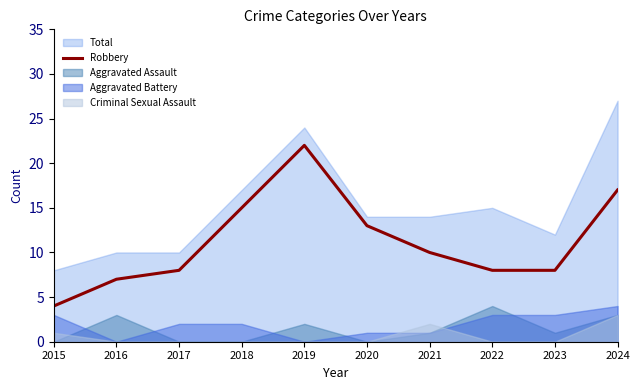

Does the chart have visible grid lines?

No